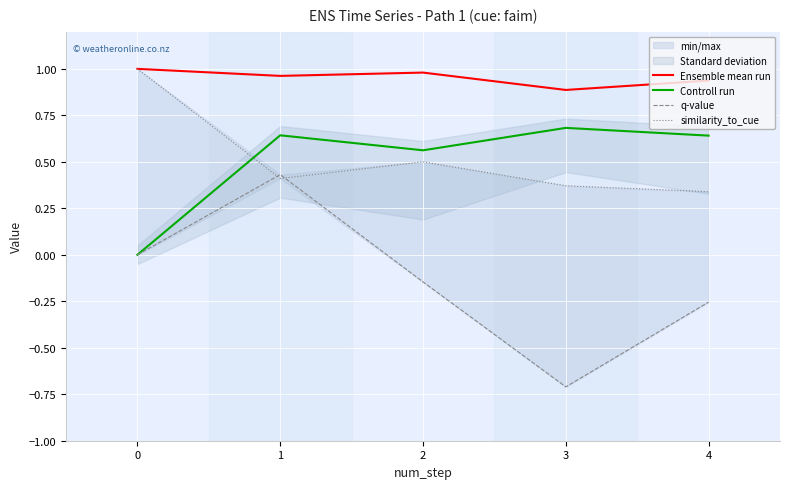

How many positive values does the q-value series have?

1